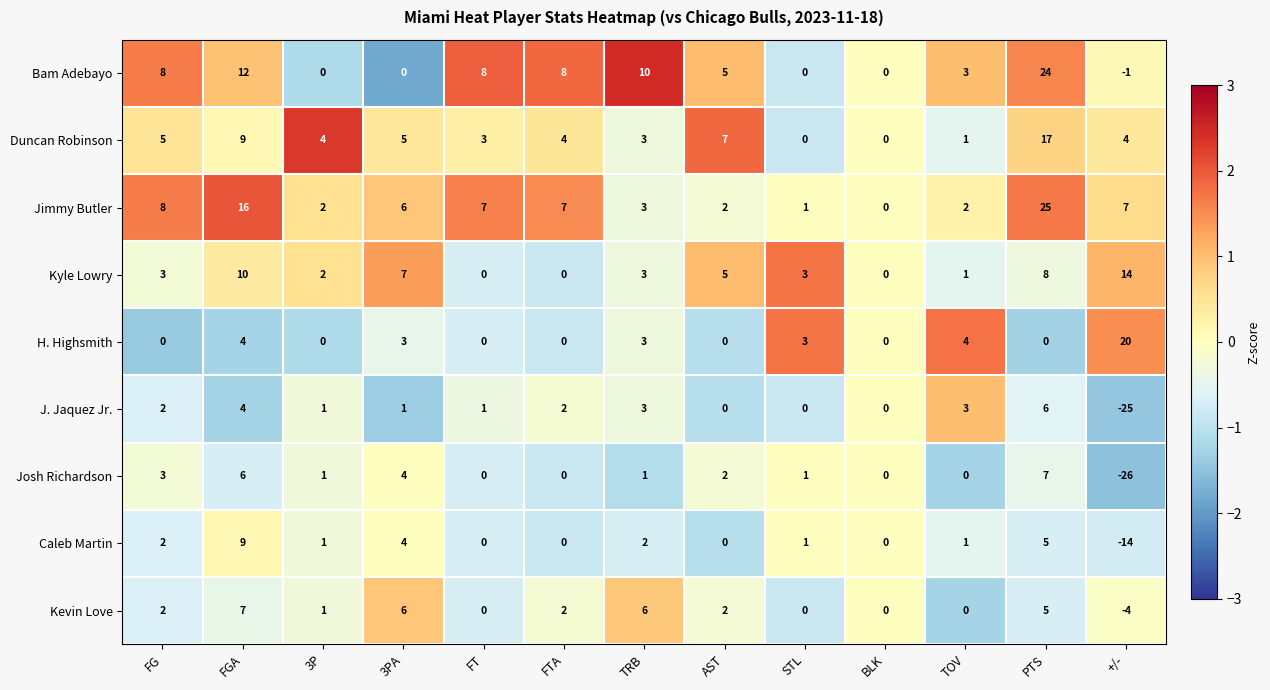

At which category is the sum across all series the highest?

PTS